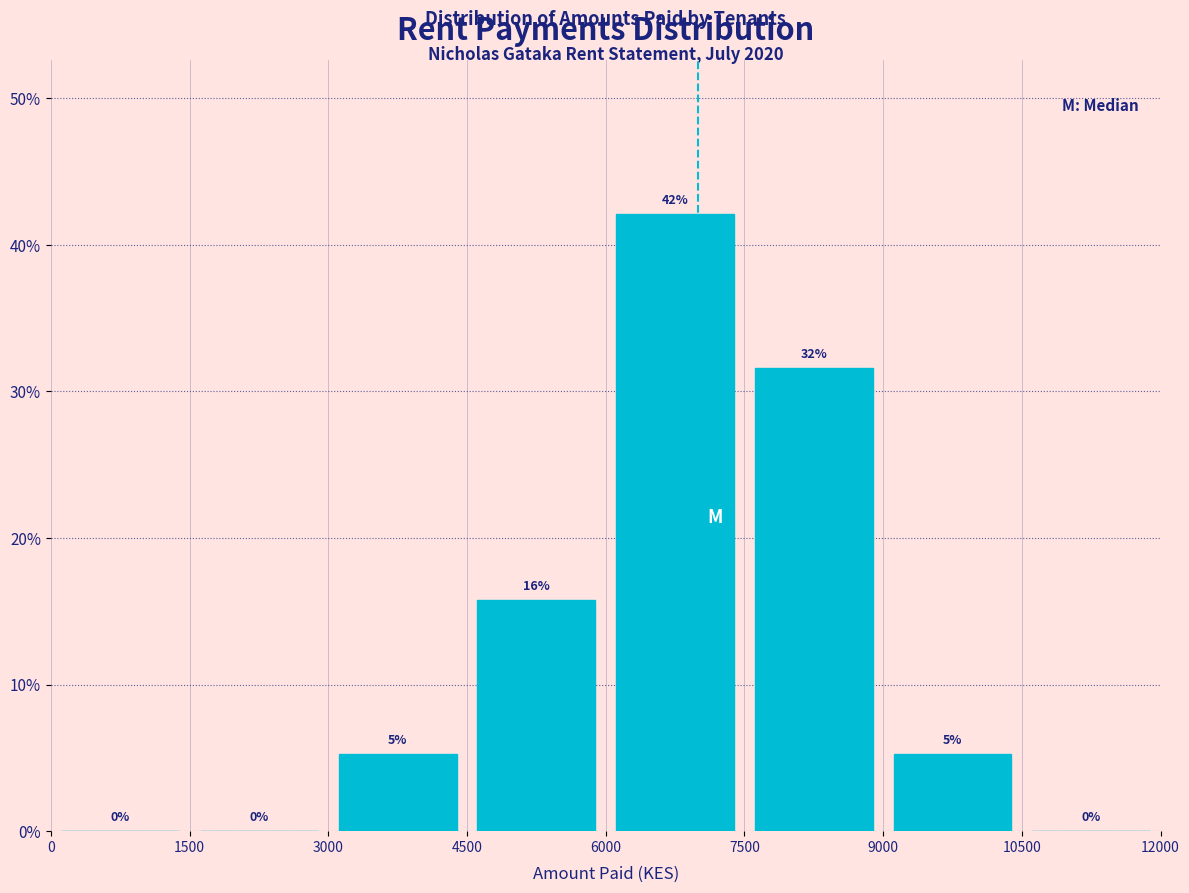

Which range on the x-axis has the tallest bar?

6000 to 7500